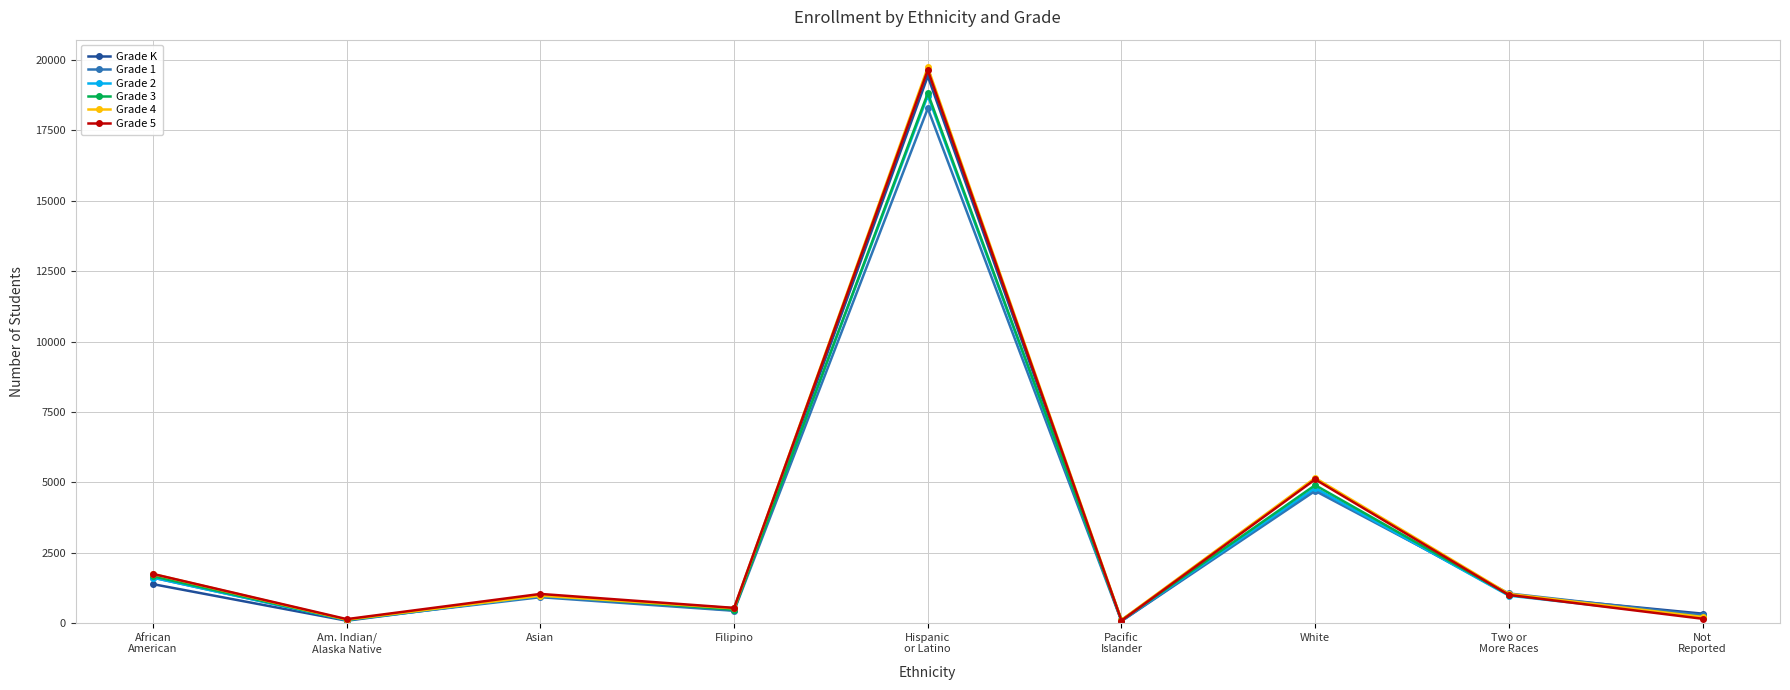

What position from the right is Hispanic
or Latino?

5